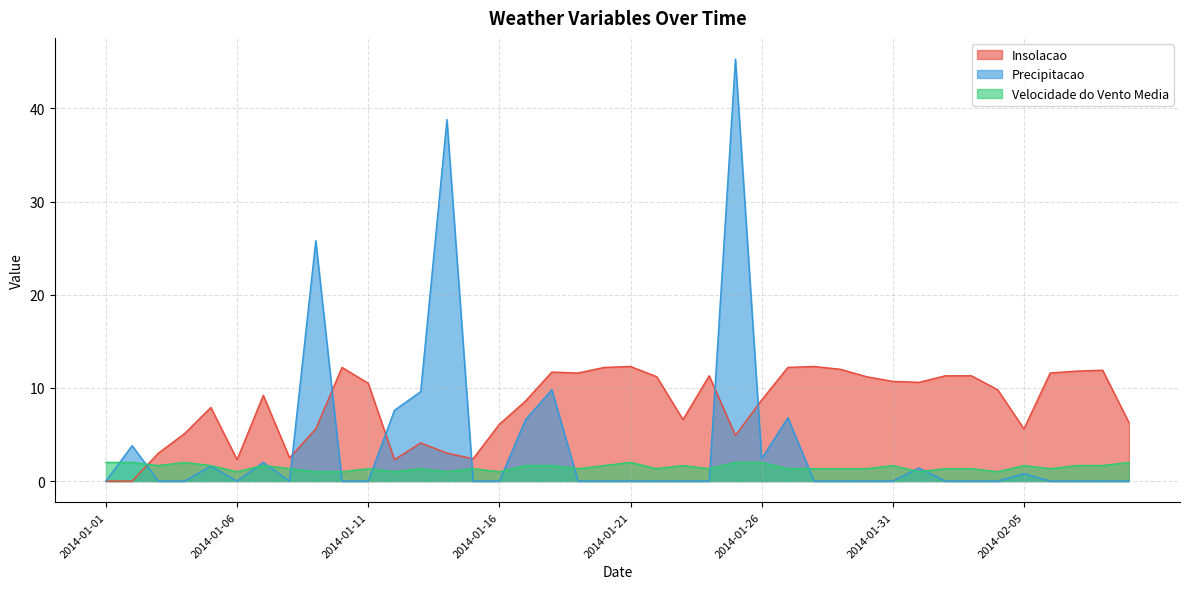

Count the number of data series in this chart.

3